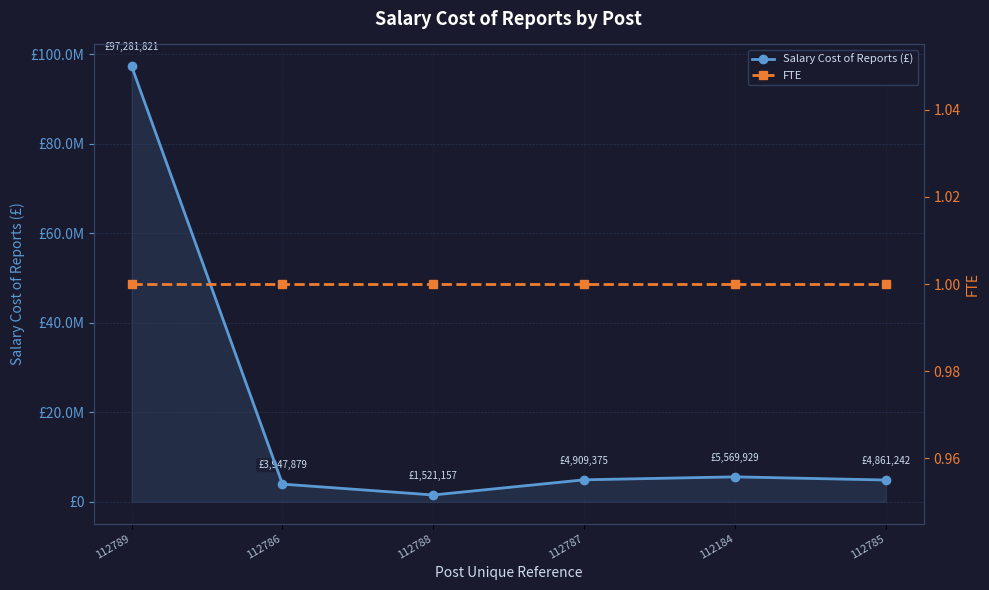

Between 112789 and 112786, which series saw the biggest shift?

Salary Cost of Reports (£)